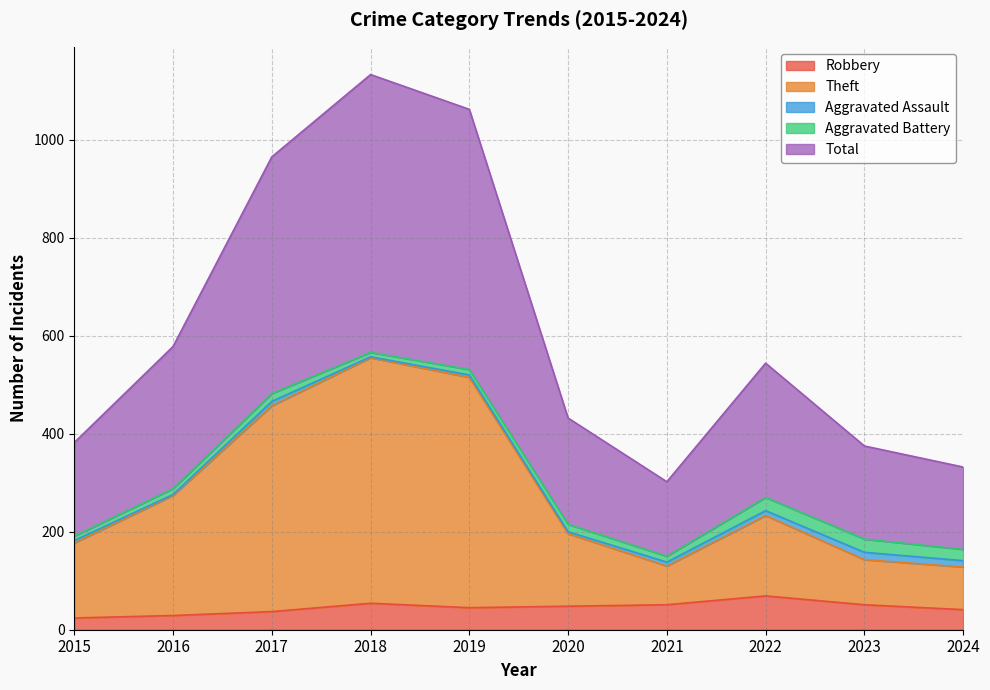

What is the lowest value of the Robbery series?

24